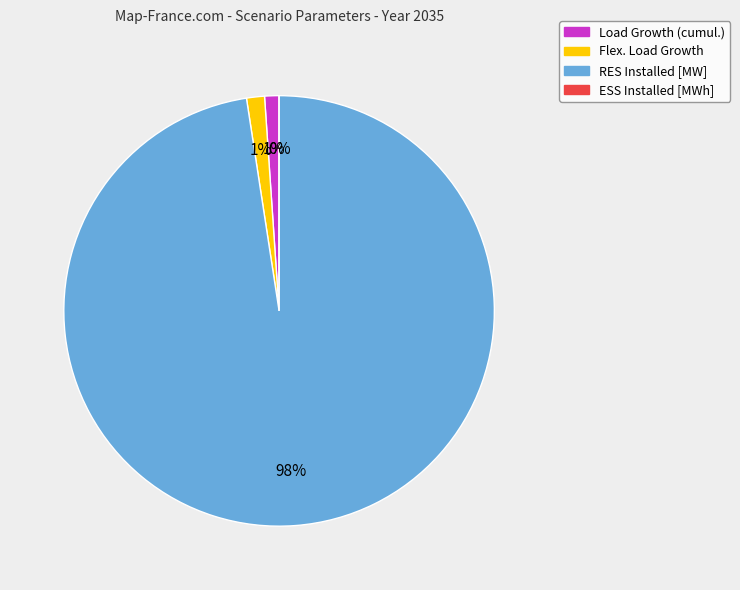

Count the number of slices in the pie.

4